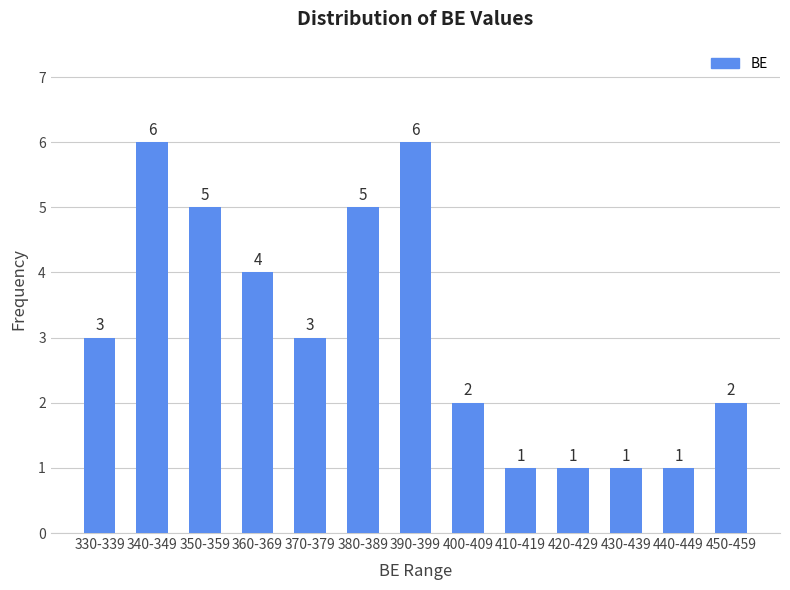

Reading left to right, what are all the values shown in this chart?

3	6	5	4	3	5	6	2	1	1	1	1	2